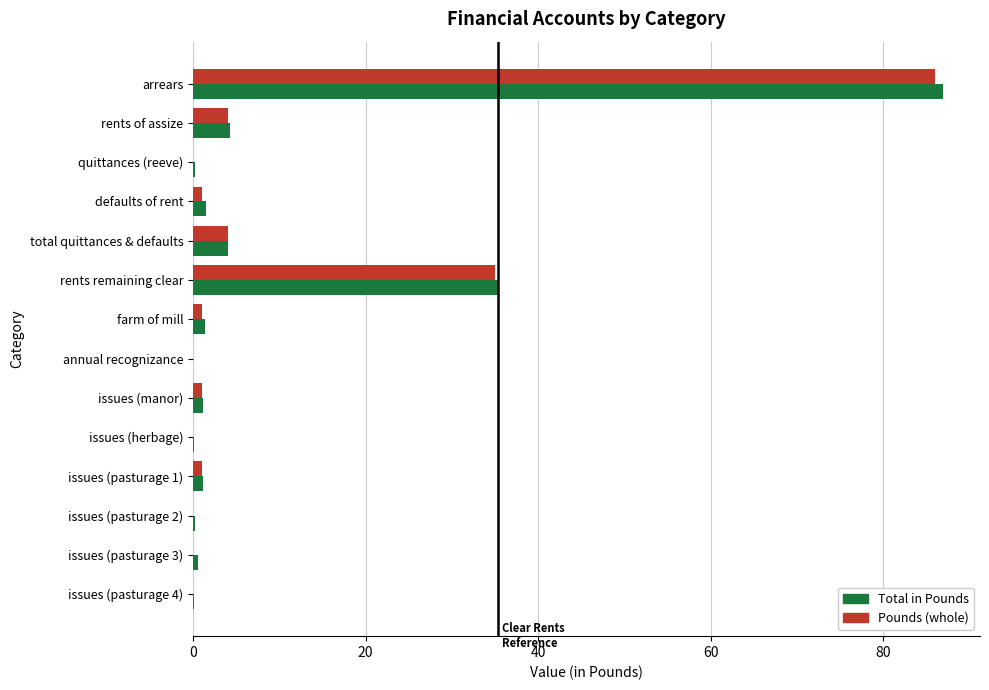

What is the greatest value displayed?

86.9